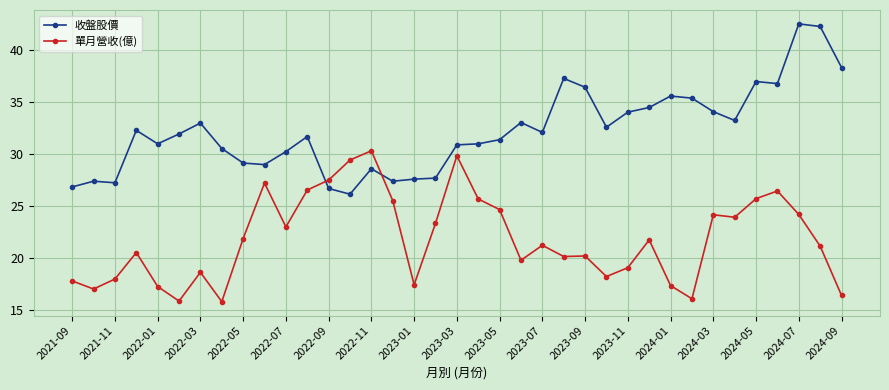

Rank the series by their maximum value, from highest to lowest.

收盤股價, 單月營收(億)